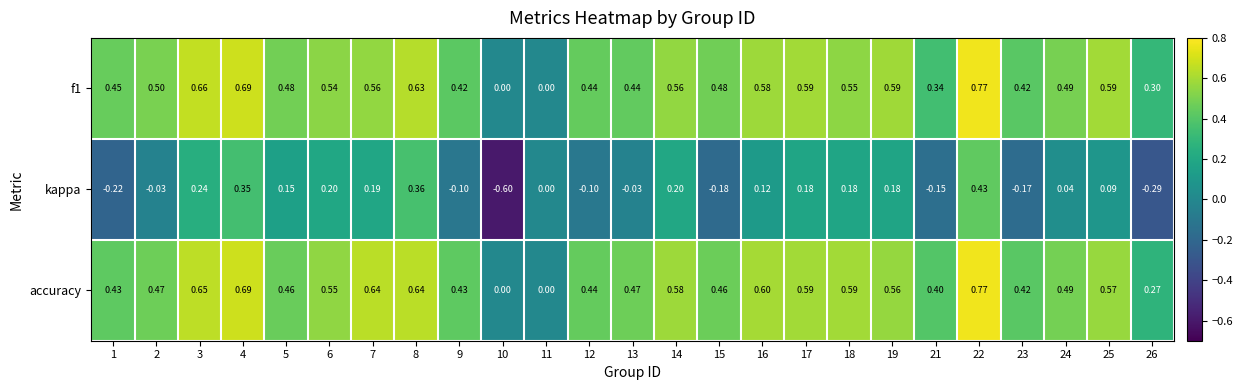

Is the value of accuracy at 17 greater than the value of kappa at 10?

Yes